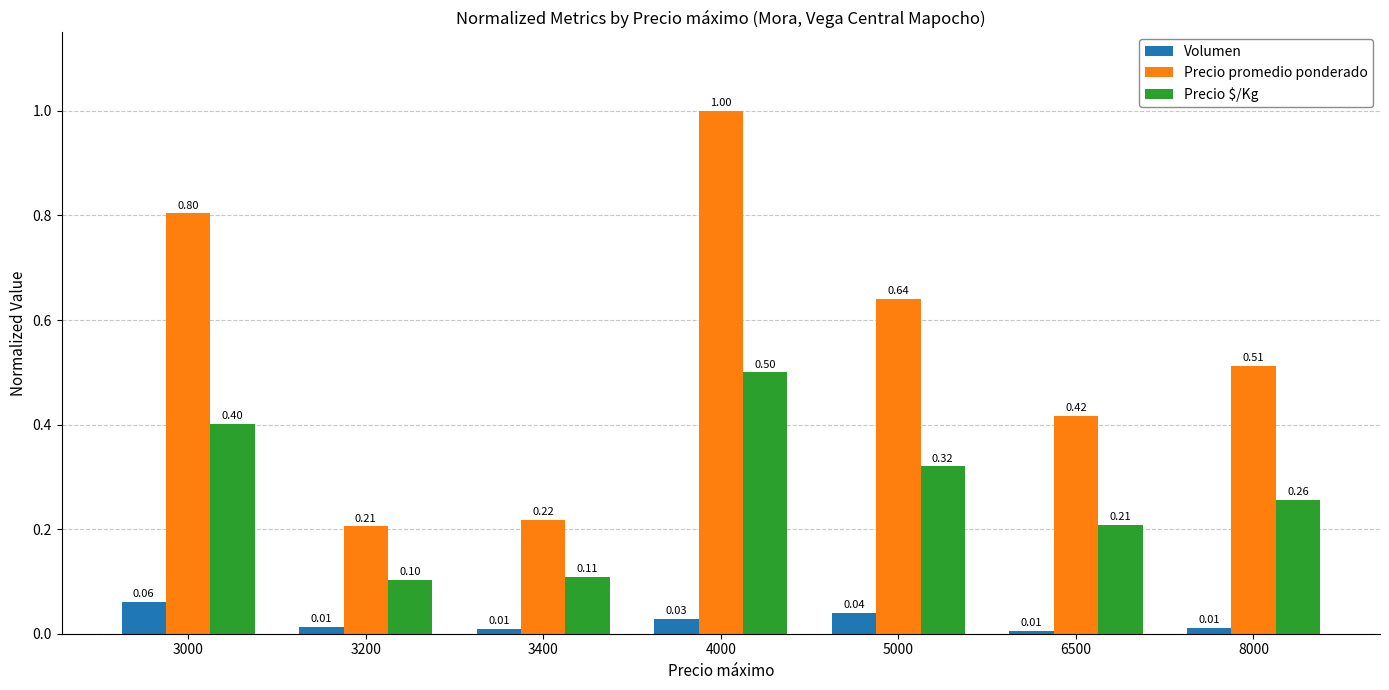

What is the average value of the Precio promedio ponderado series?

0.5